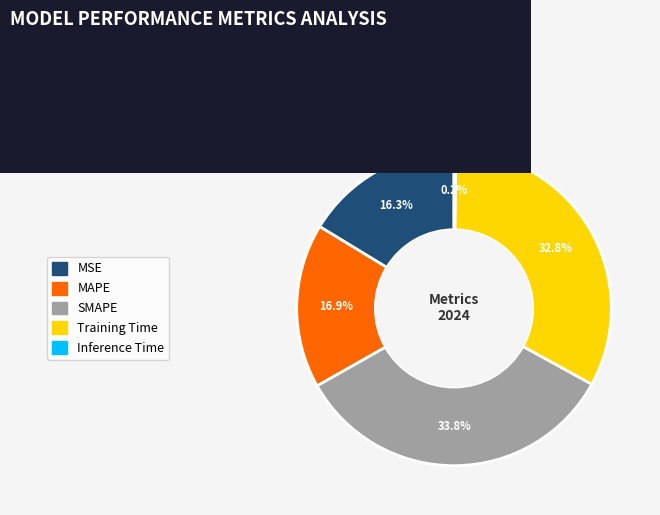

To the nearest percent, what is the average slice percentage?

20%